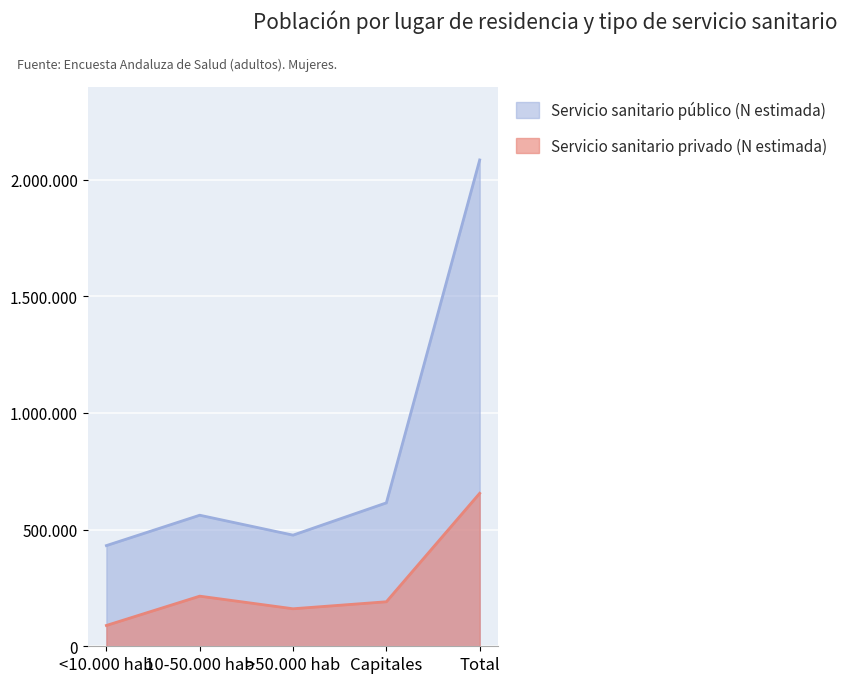

Count the number of data series in this chart.

2